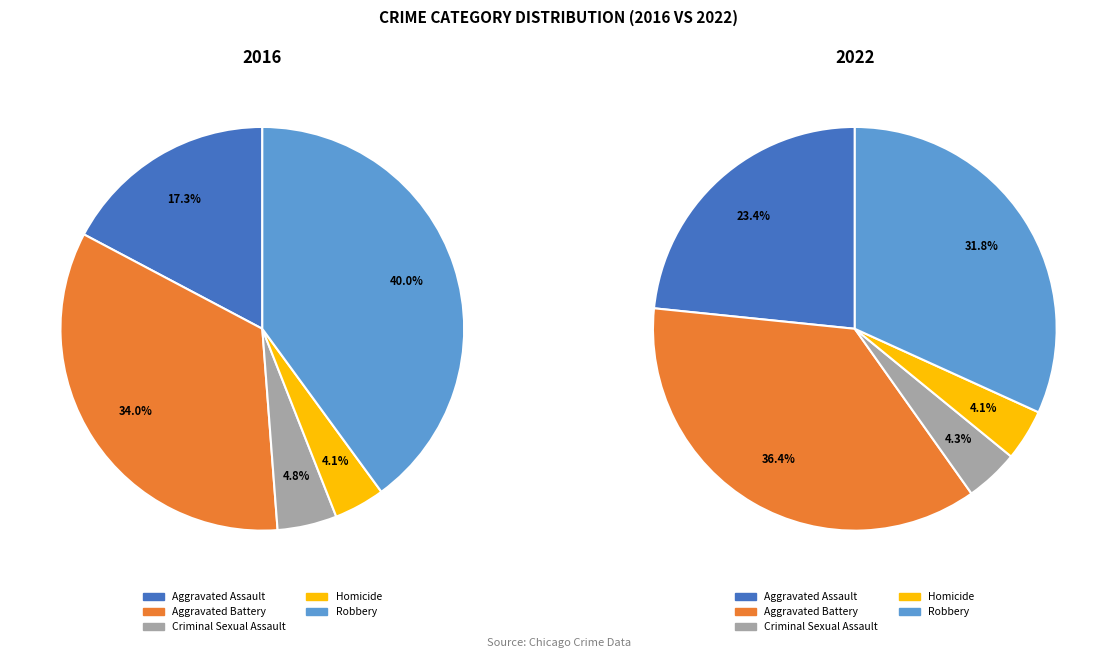

What percentage do Robbery and Criminal Sexual Assault together represent?

44.7%